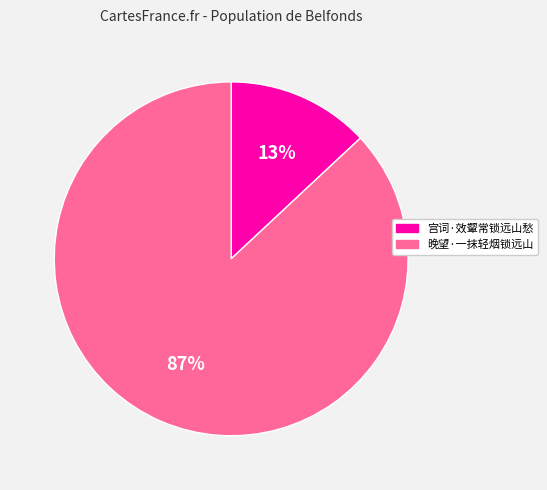

To the nearest percent, what portion does 宫词·效颦常锁远山愁 represent?

13%